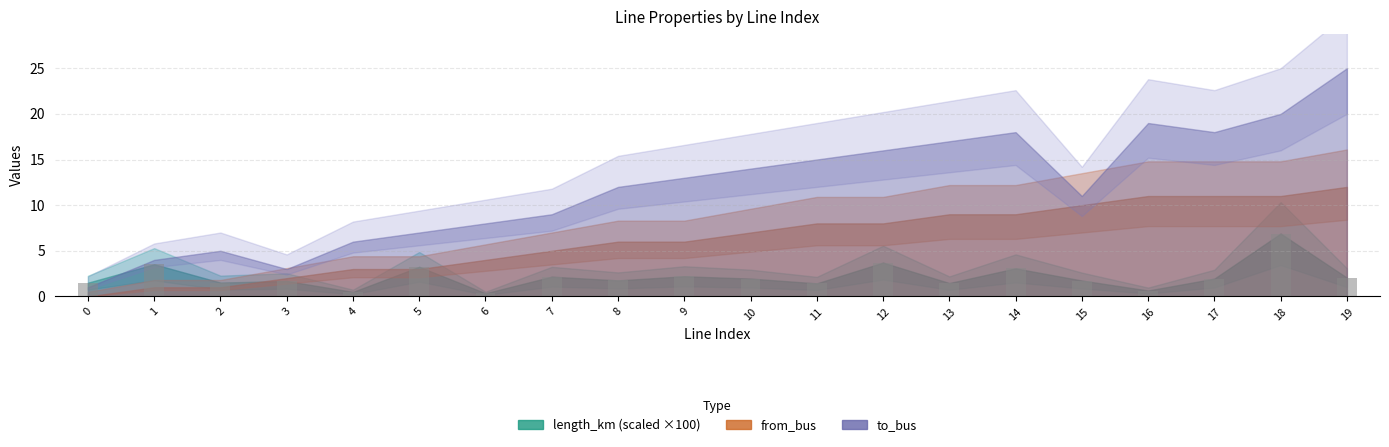

Is it true that the value at 1 is 3.5?

True